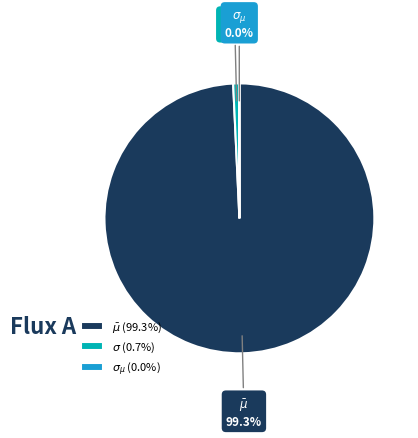

Is there a majority slice in this chart?

Yes